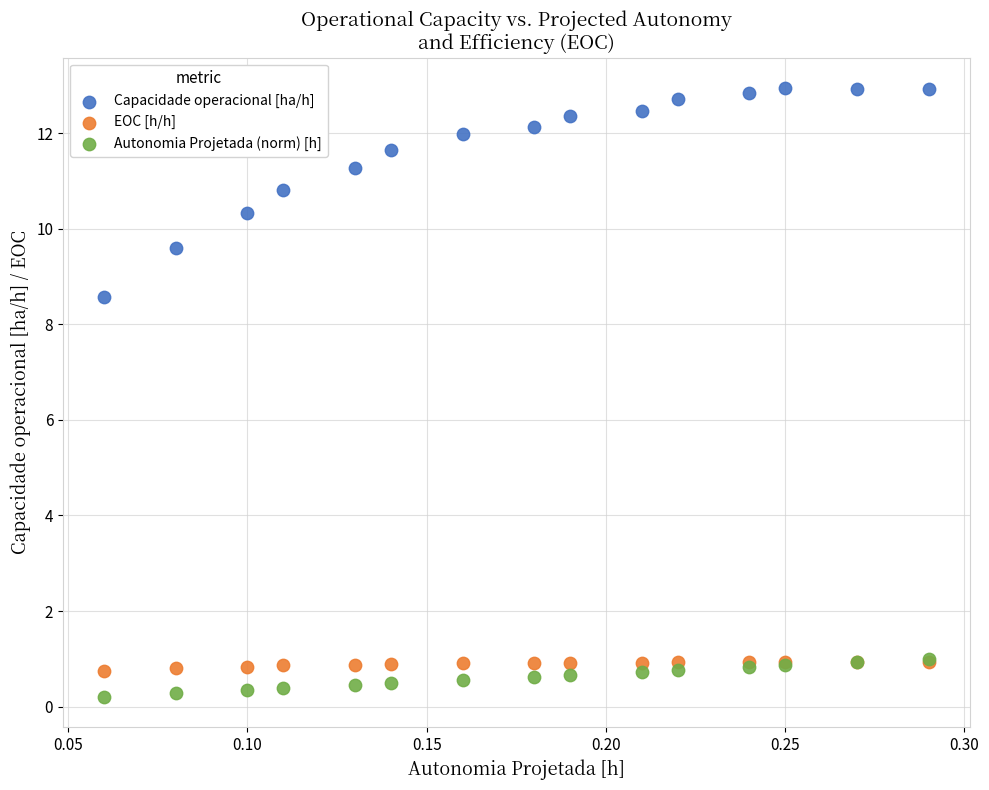

What are all the series names shown in the legend?

Capacidade operacional [ha/h], EOC [h/h], Autonomia Projetada (norm) [h]